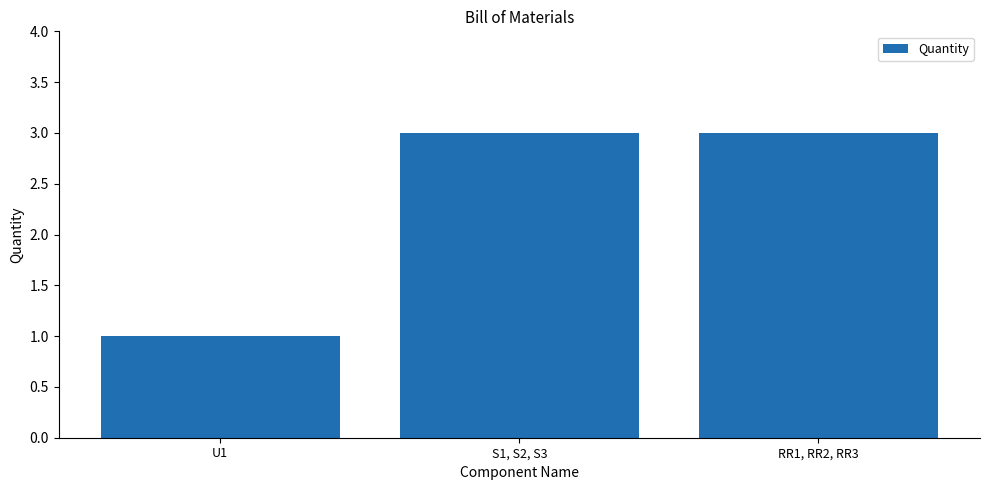

Count the values in the range 1 to 3.

3